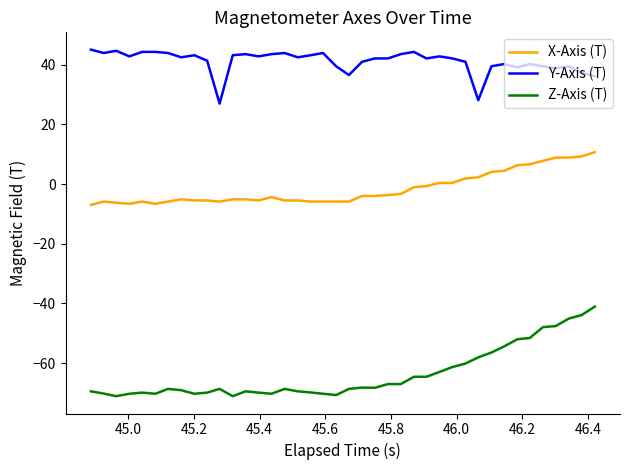

Rank the series by their average value, from highest to lowest.

Y-Axis (T), X-Axis (T), Z-Axis (T)